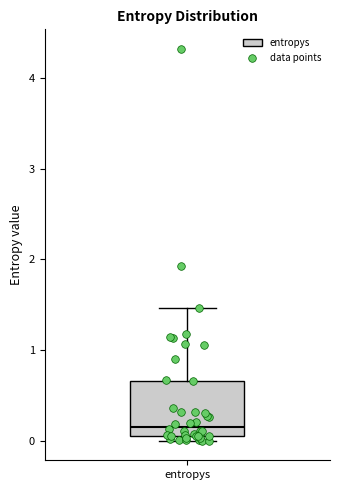

Where does the median line of the box for entropys sit on the y-axis? The values are not printed on the chart, so give them approximately, as read against the axis.

0.2